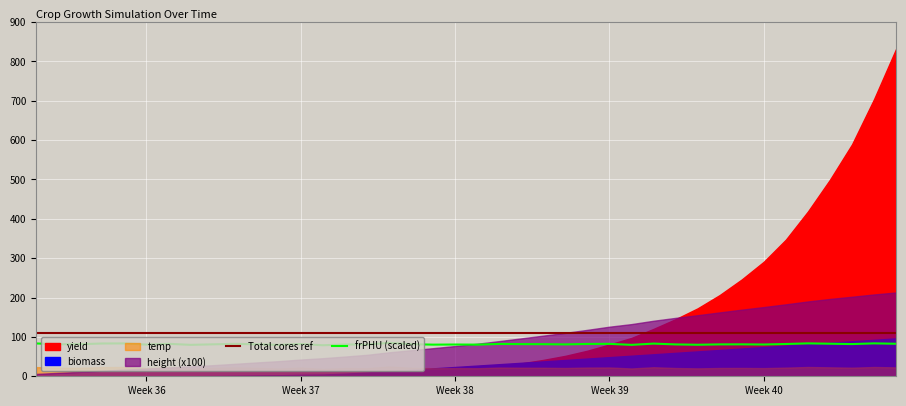

At which label does frPHU (scaled) first exceed 81?

Week 36